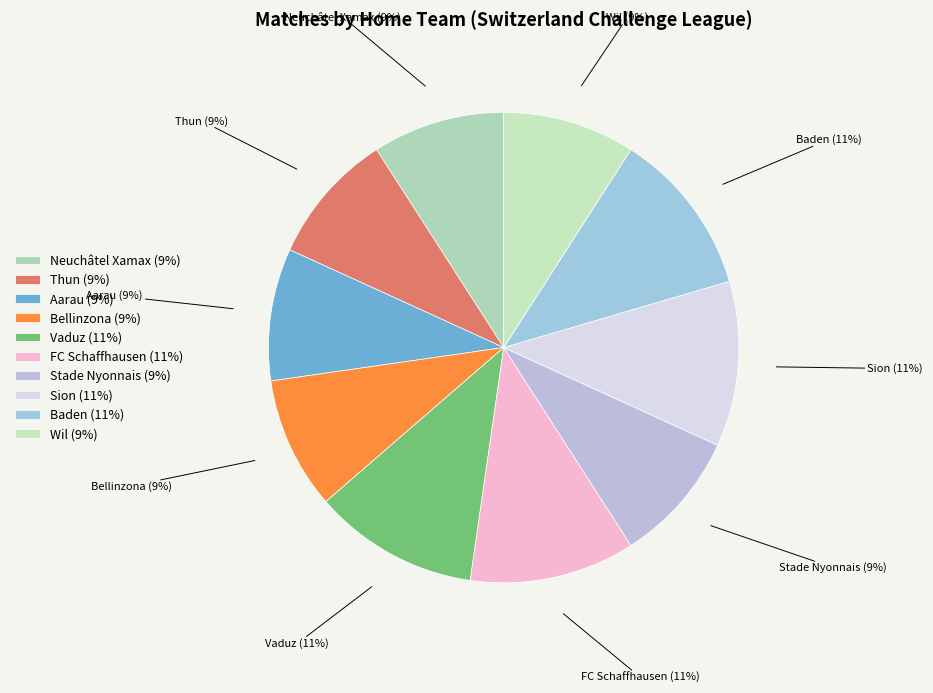

To the nearest percent, what is the difference between the largest and smallest slice percentages?

2%